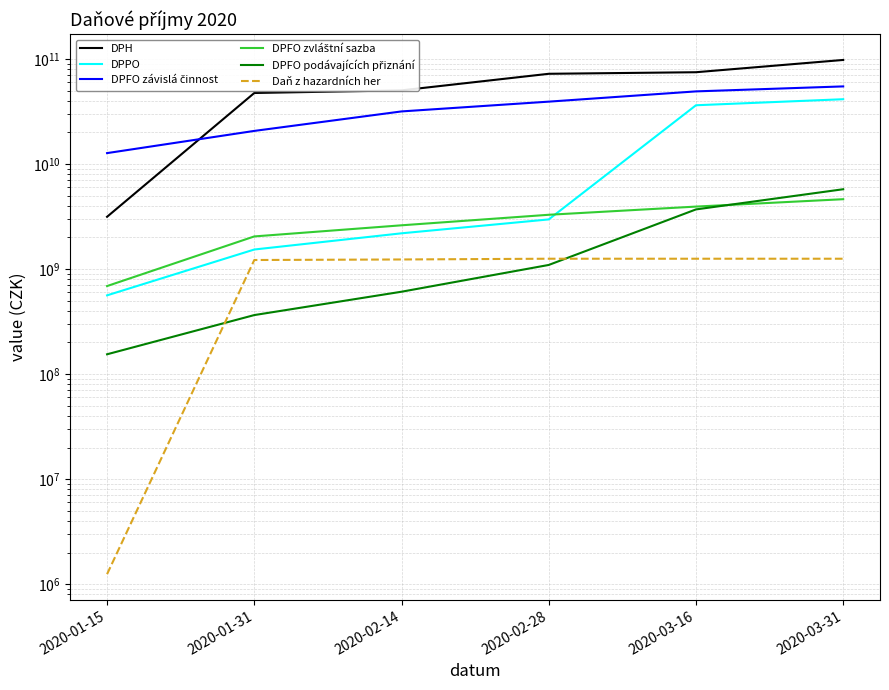

Which series has the largest total across all categories?

DPH